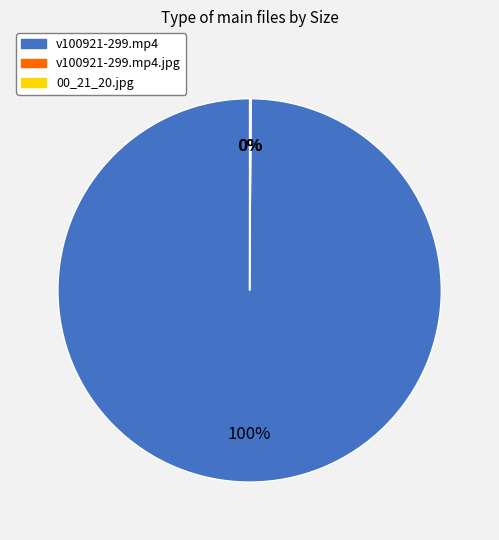

Which category accounts for the majority?

v100921-299.mp4